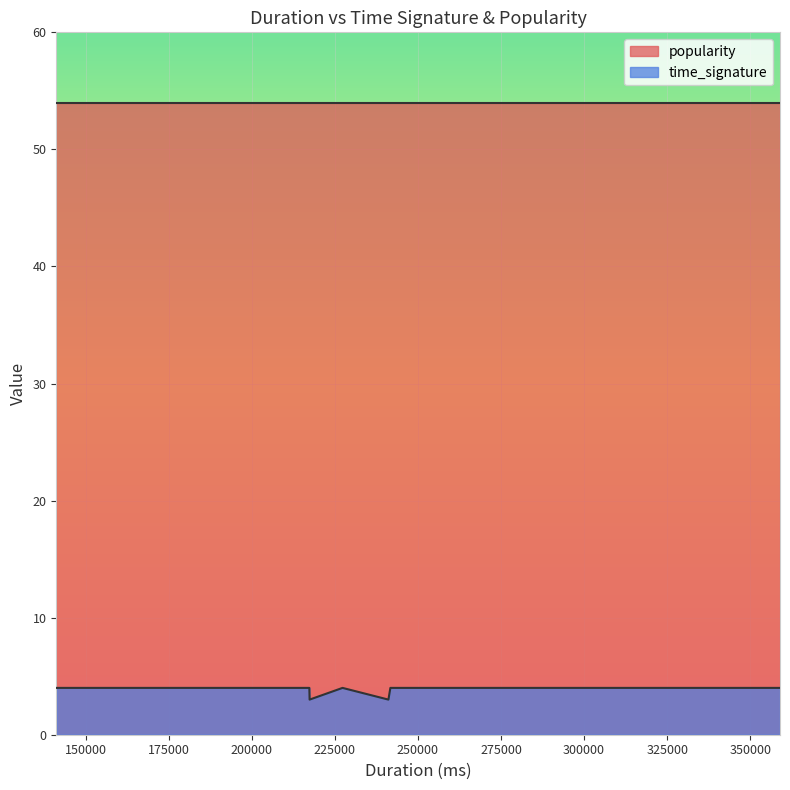

How many categories are shown in the chart?

33